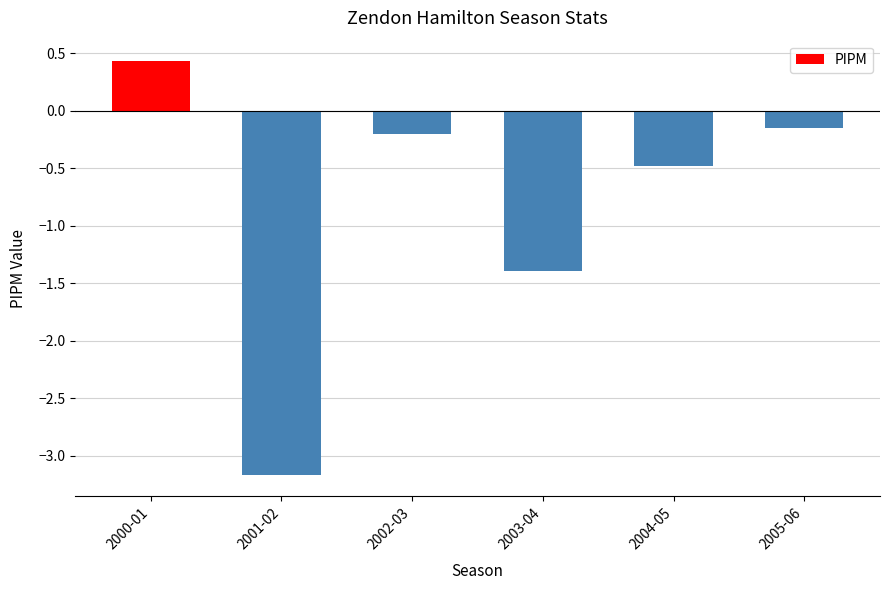

What is the minimum value shown in the chart?

-3.2